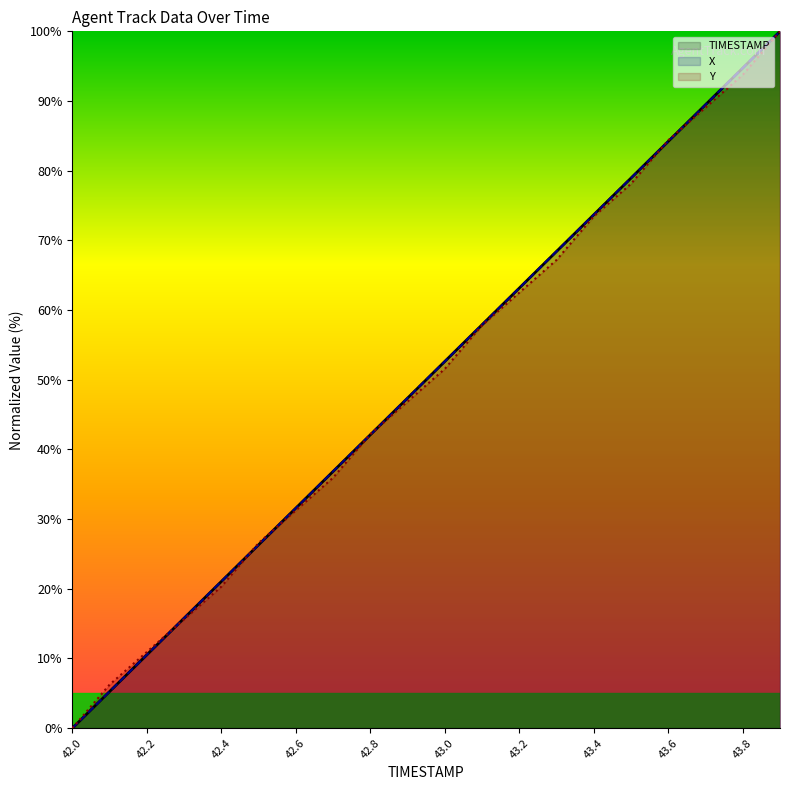

What is the total value across all series at 43.0?

156.8